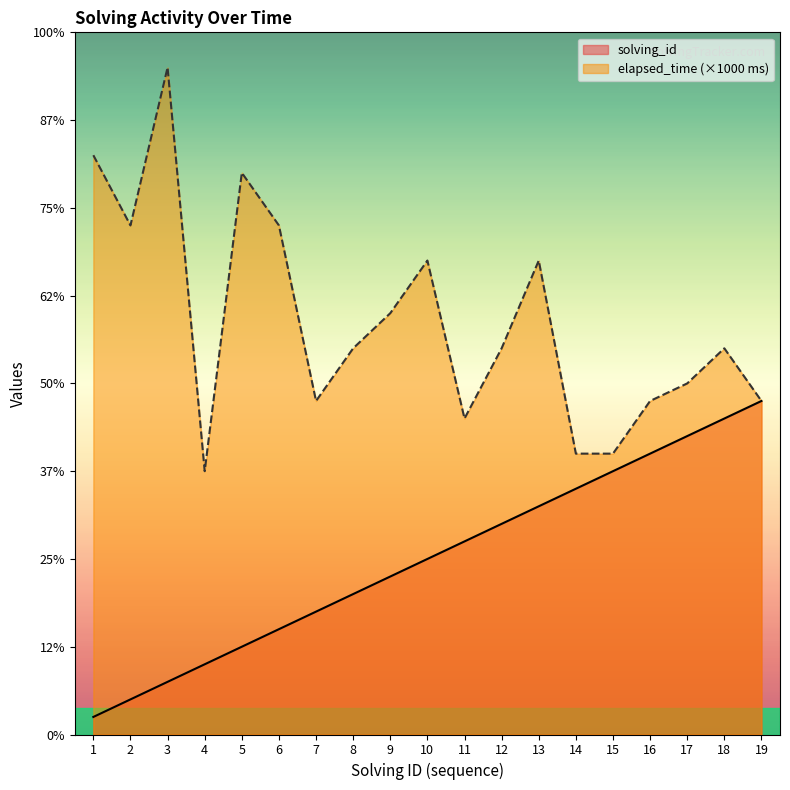

Which series has the widest spread of values?

elapsed_time (×1000 ms)